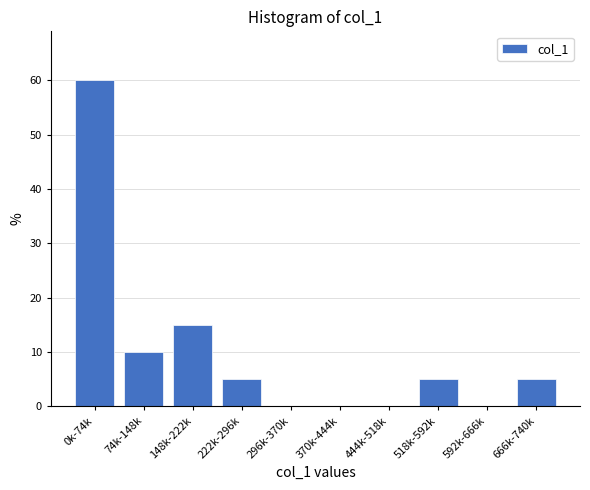

Reading right to left, transcribe all the data shown in this chart.

666k-740k=5	592k-666k=0	518k-592k=5	444k-518k=0	370k-444k=0	296k-370k=0	222k-296k=5	148k-222k=15	74k-148k=10	0k-74k=60